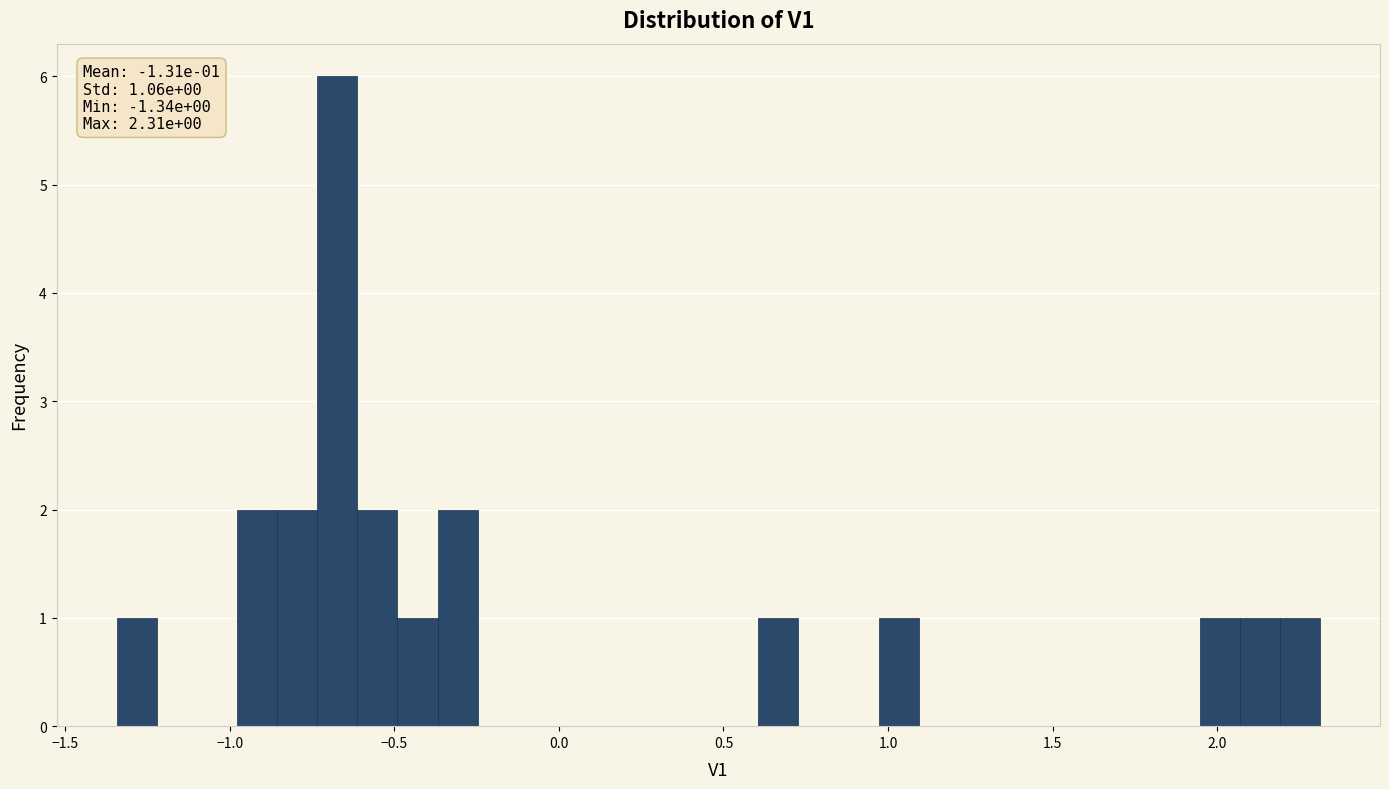

Around what value on the x-axis is the tallest bar? Give the approximate position of its centre, as read against the axis.

-0.65